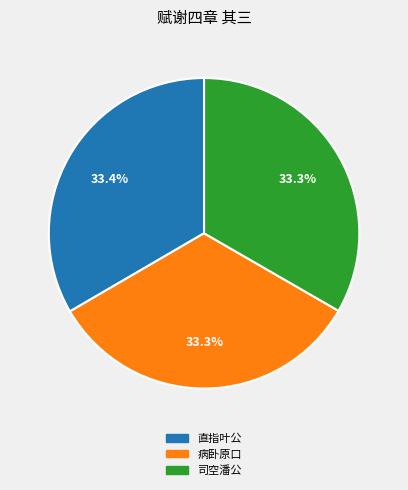

Does 直指叶公 account for over 50% of the chart?

No